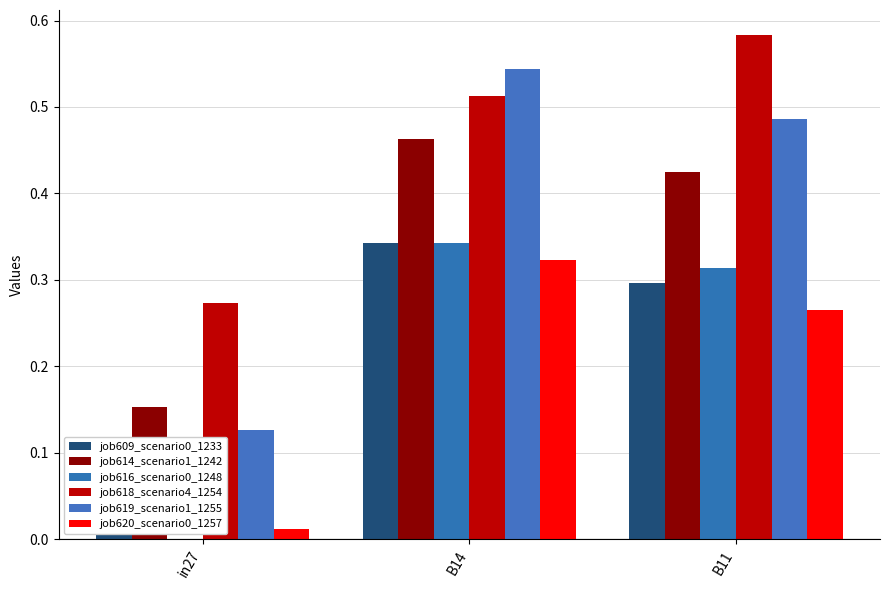

At which label is job618_scenario4_1254 closest to 0?

in27